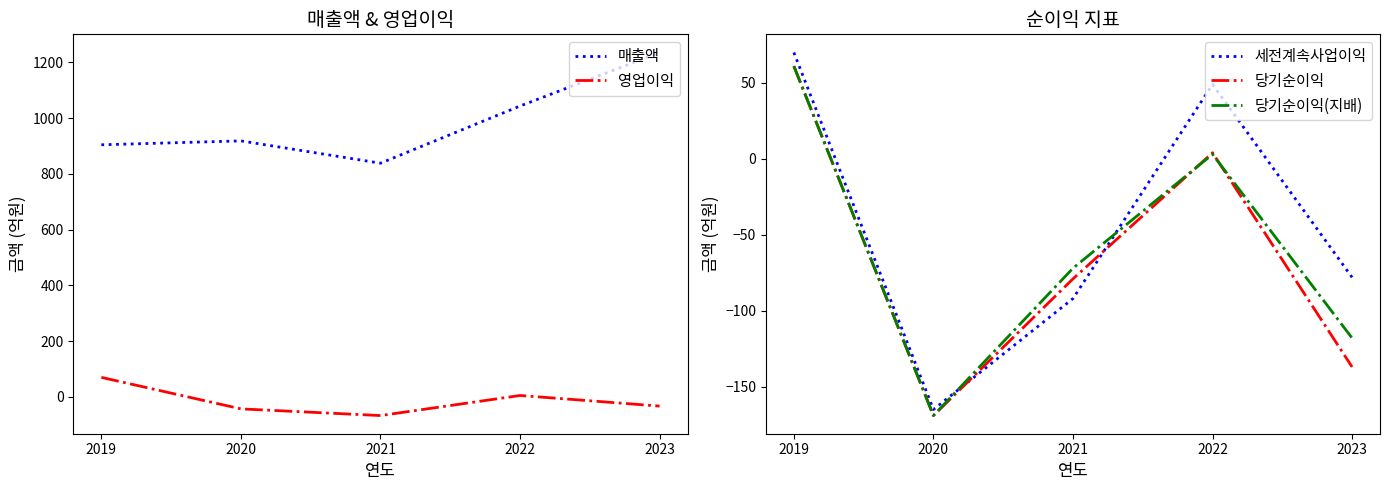

At how many categories does at least one series exceed 394?

5